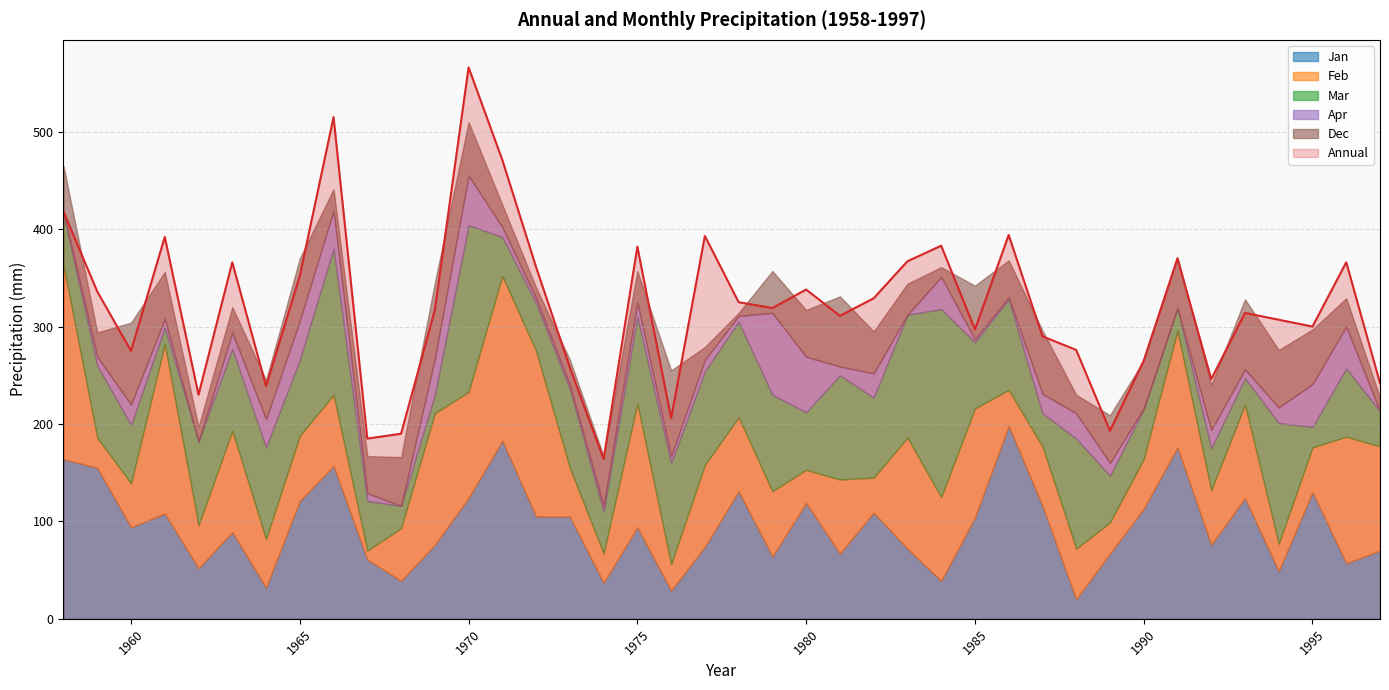

True or false: Annual has a value of 297 at 1985.

True